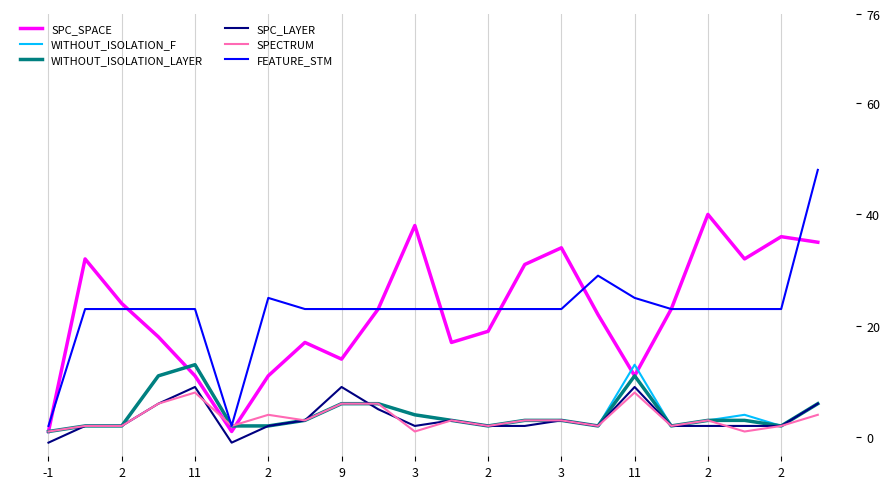

At how many categories does at least one series exceed 21?

20